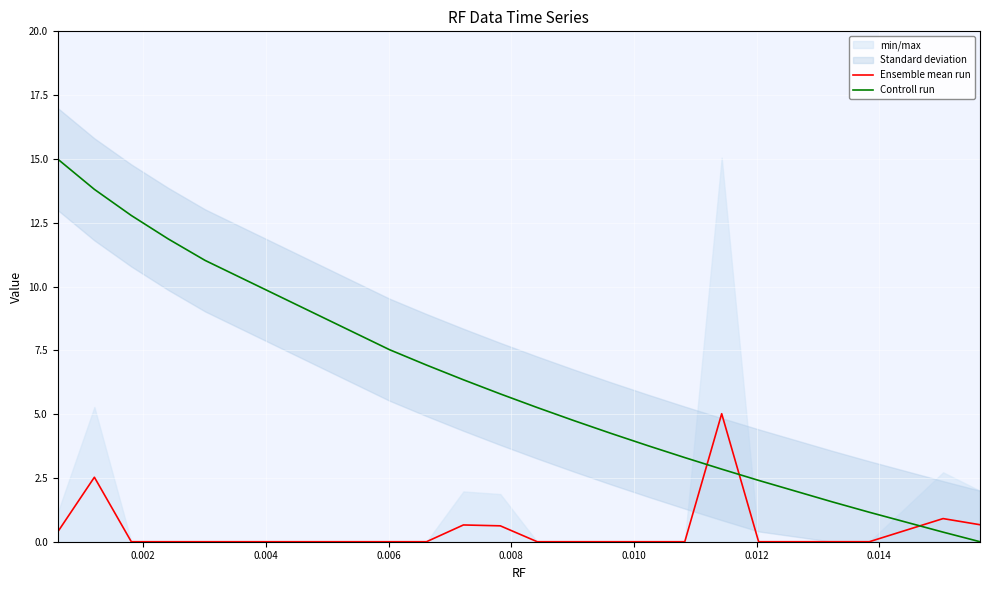

True or false: Controll run and Ensemble mean run intersect in this chart.

True